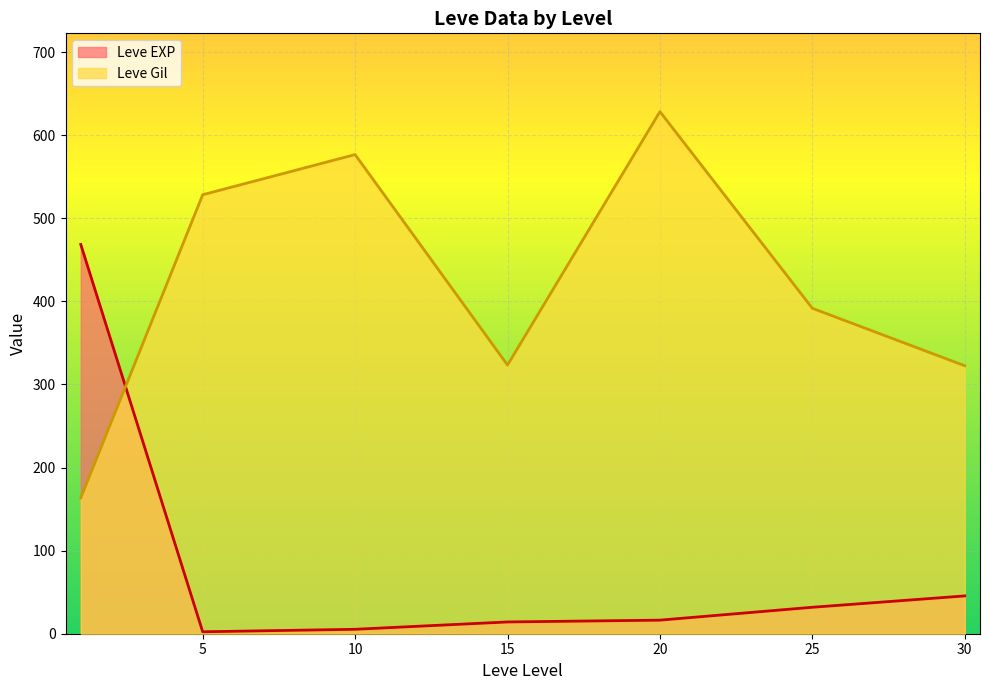

Is it true that Leve Gil equals 628.3 at 20?

True